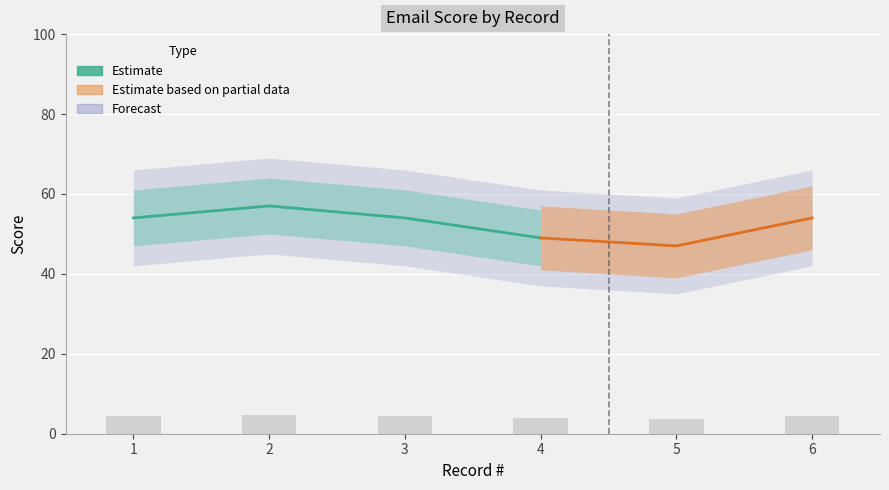

List the labels in order of value, smallest first.

4, 1, 3, 2